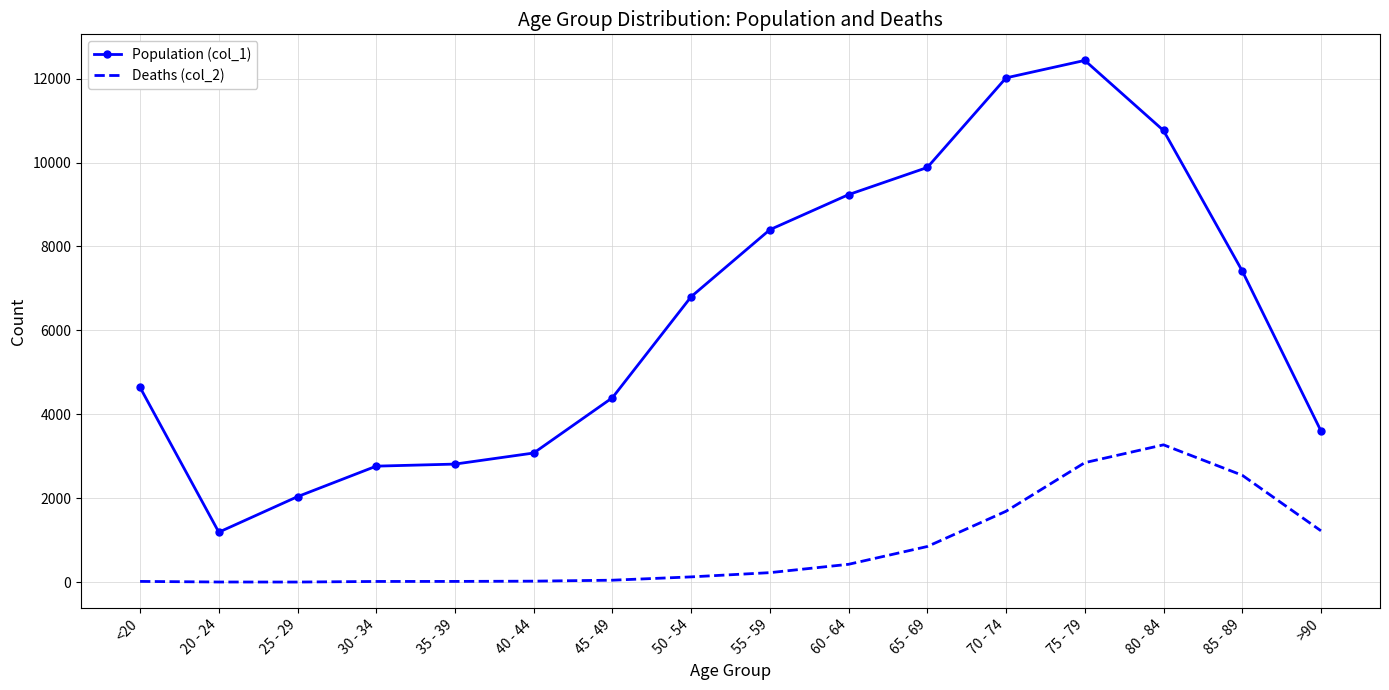

What are all the series names shown in the legend?

Population (col_1), Deaths (col_2)